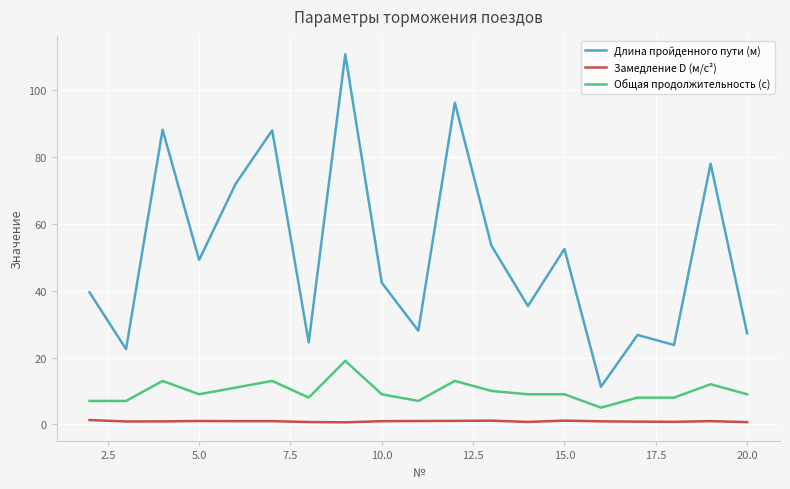

True or false: Общая продолжительность (с) and Длина пройденного пути (м) intersect in this chart.

False